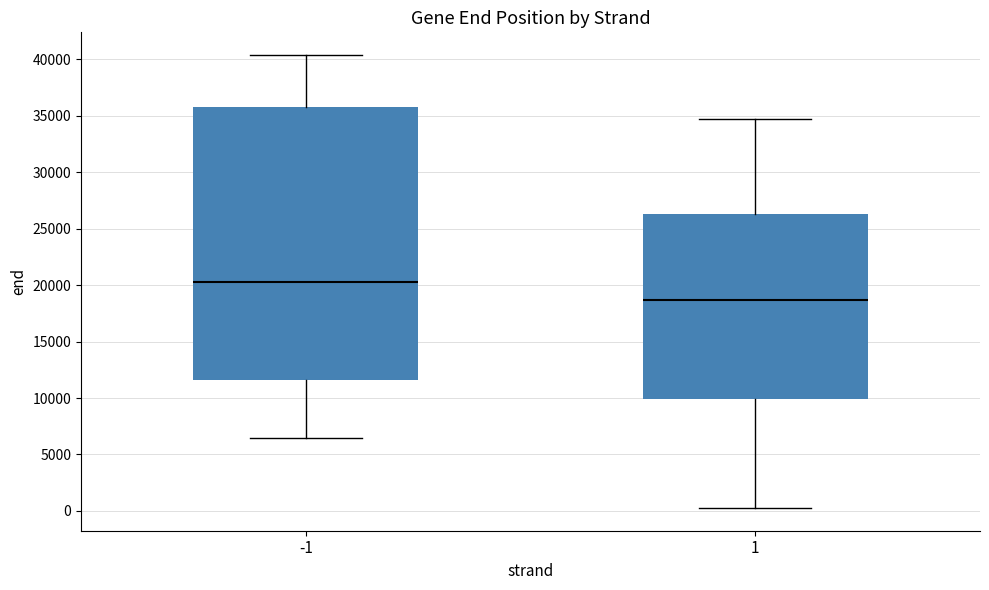

Reading left to right, read every box against the y-axis: the position of its median line, the range the box covers, and the ends of its whiskers. The values are not printed on the chart, so give them approximately, as read against the axis.

-1: median 20500, box 11500 to 36000, whiskers 6500 to 40500
1: median 18500, box 10000 to 26500, whiskers 500 to 34500